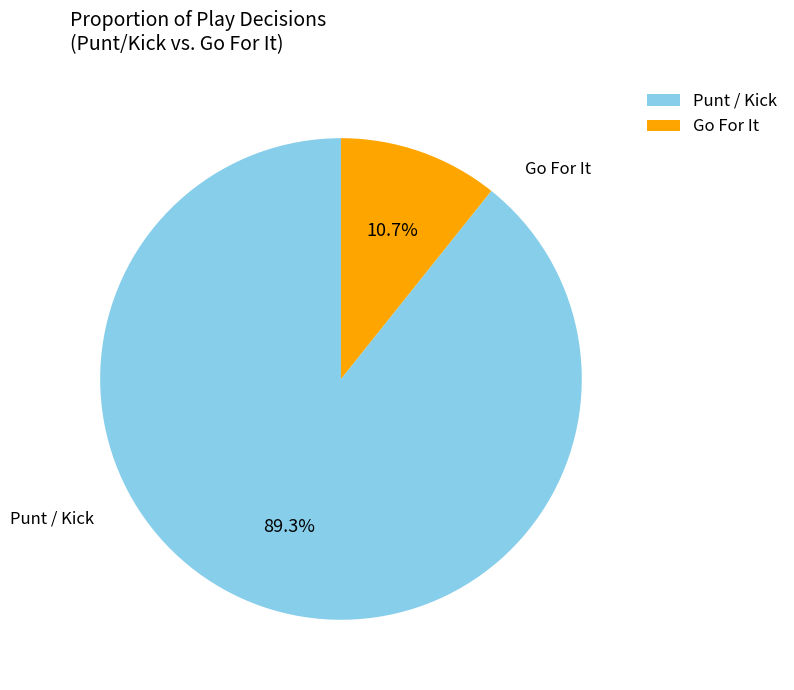

Count the number of slices in the pie.

2